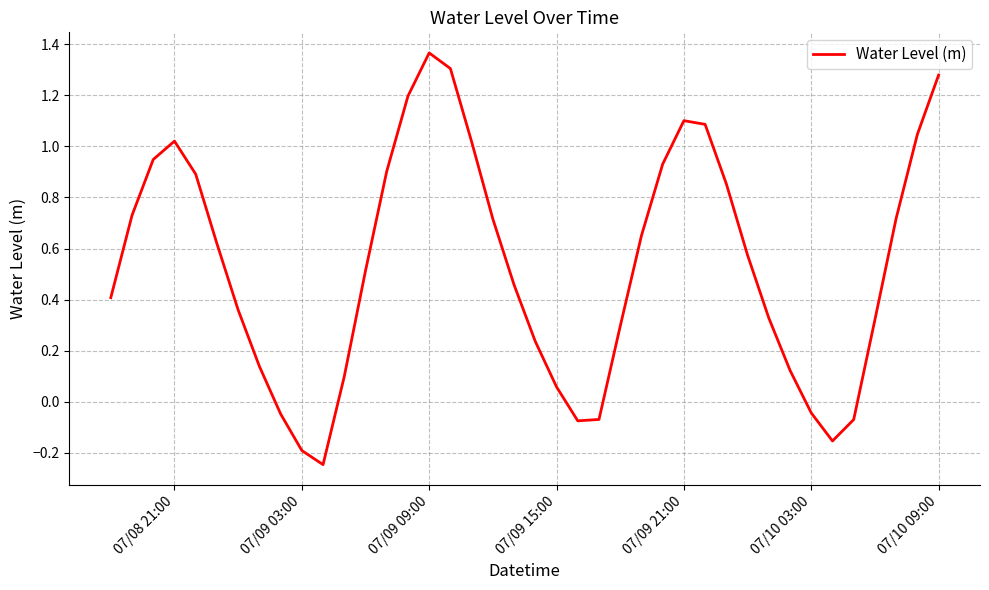

Reading right to left, what are all the values shown in this chart?

1.3	1.0	0.7	0.3	-0.1	-0.2	-0.0	0.1	0.3	0.6	0.9	1.1	1.1	0.9	0.7	0.3	-0.1	-0.1	0.1	0.2	0.5	0.7	1.0	1.3	1.4	1.2	0.9	0.5	0.1	-0.2	-0.2	-0.0	0.1	0.4	0.6	0.9	1.0	0.9	0.7	0.4